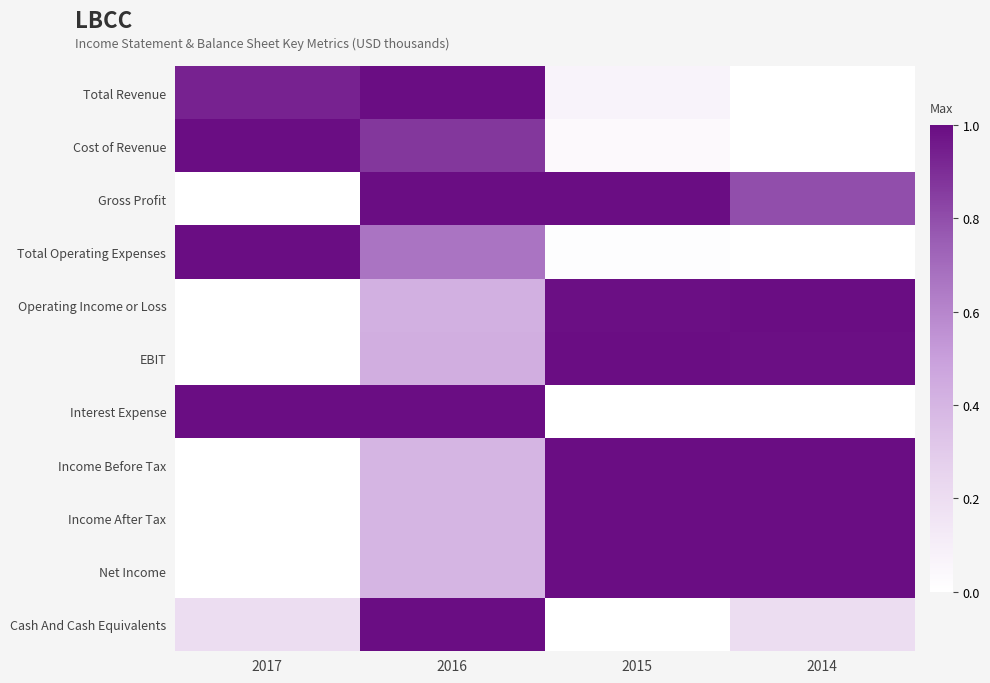

What is the difference between the highest and lowest values at 2016?

0.6